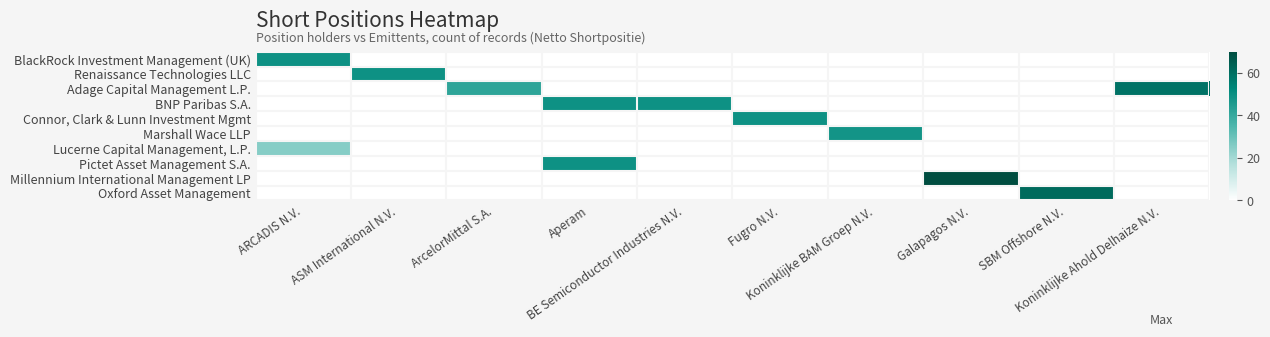

List the series in order of their peak value, highest first.

Millennium International Management LP, Oxford Asset Management, Adage Capital Management L.P., BlackRock Investment Management (UK), Renaissance Technologies LLC, BNP Paribas S.A., Connor, Clark & Lunn Investment Mgmt, Pictet Asset Management S.A., Marshall Wace LLP, Lucerne Capital Management, L.P.